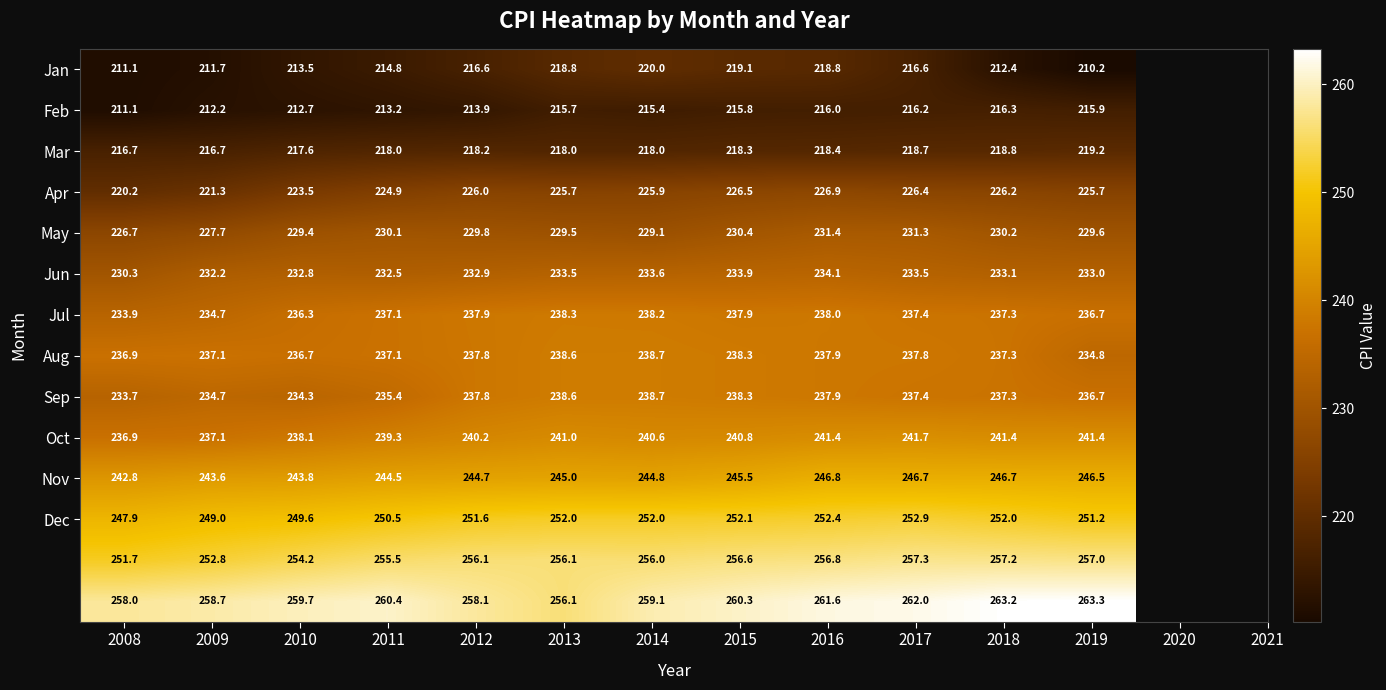

What is the minimum value shown in the chart?

210.2